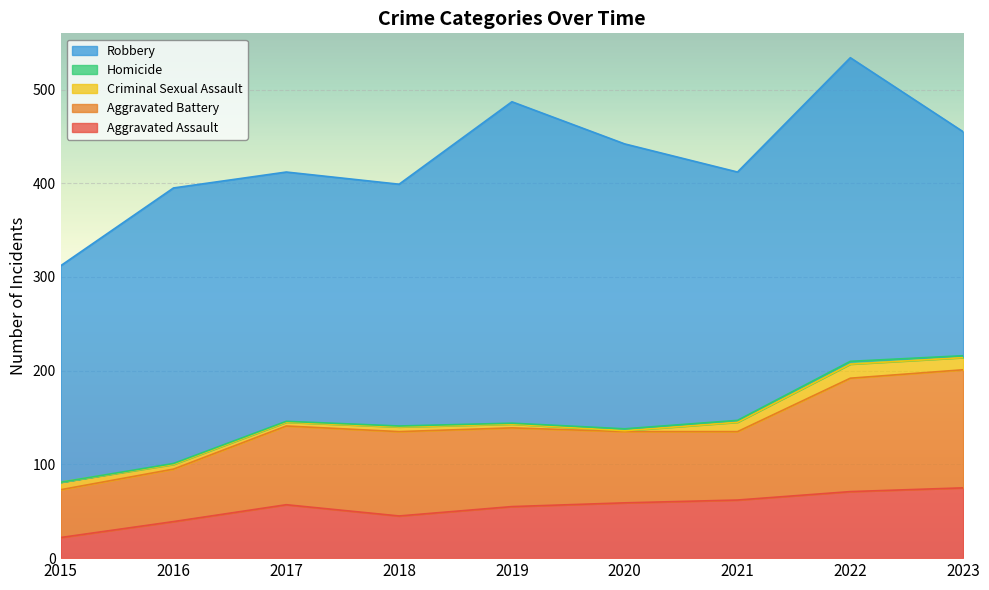

Read the Aggravated Assault value at 2022, to the nearest 5.

70